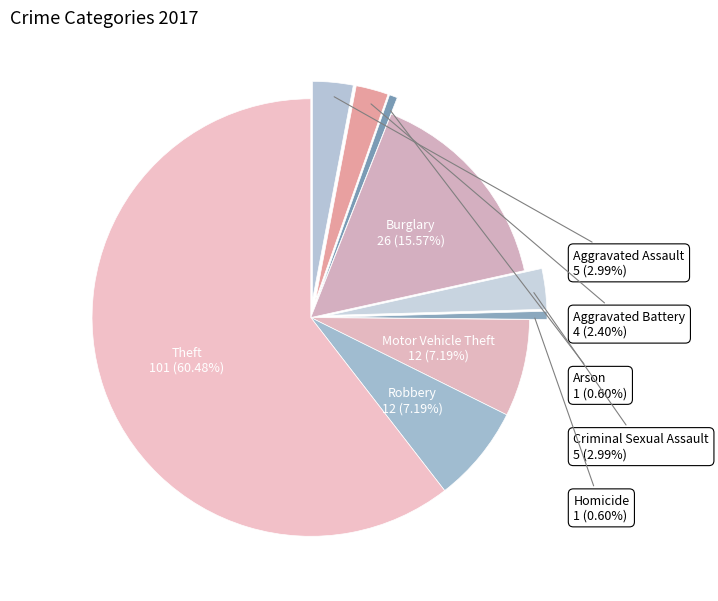

Does any single category account for the majority?

Yes